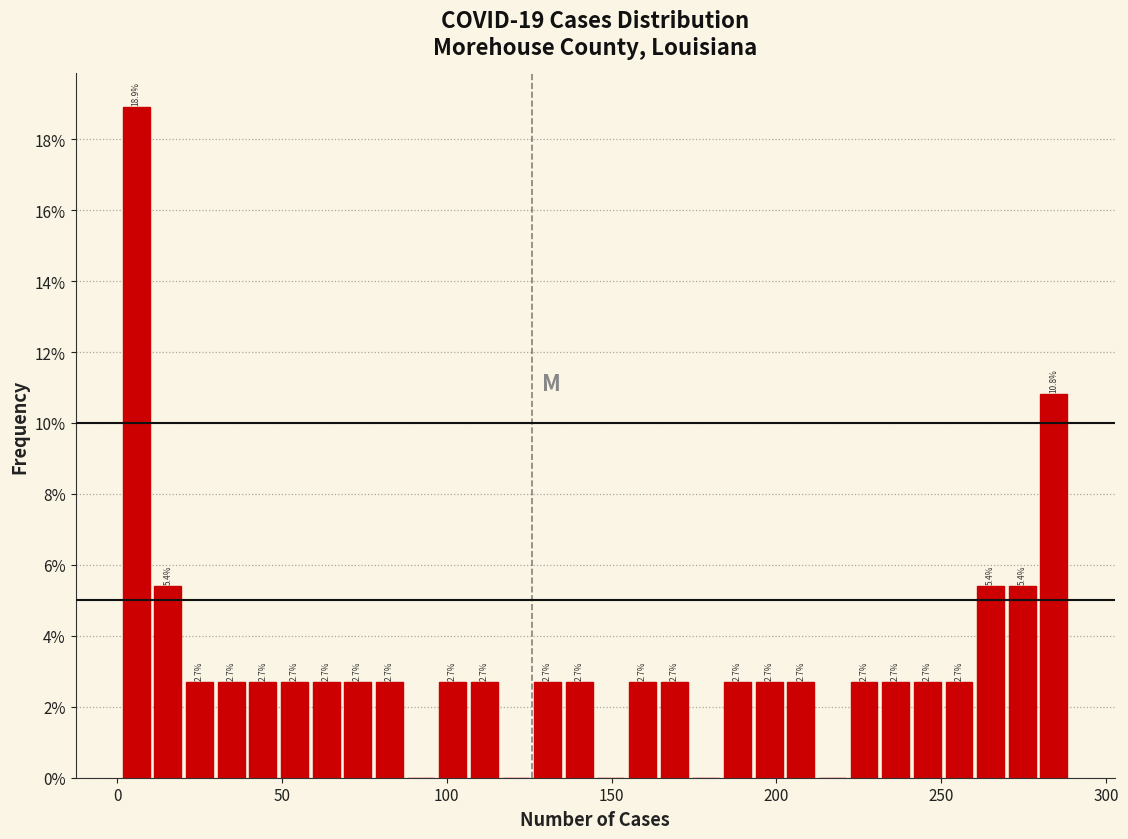

Read against the x-axis, roughly where is the centre of the tallest bar?

5